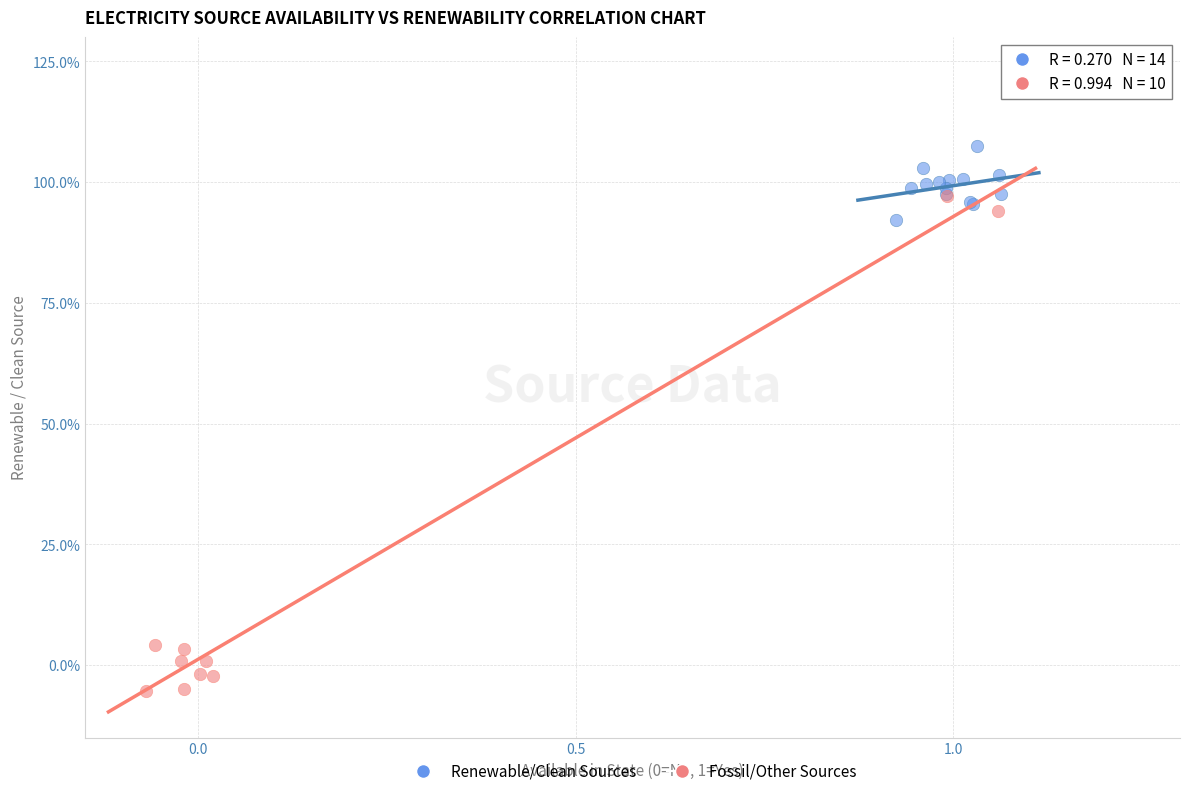

Which series contains the lowest Y value?

Fossil/Other Sources